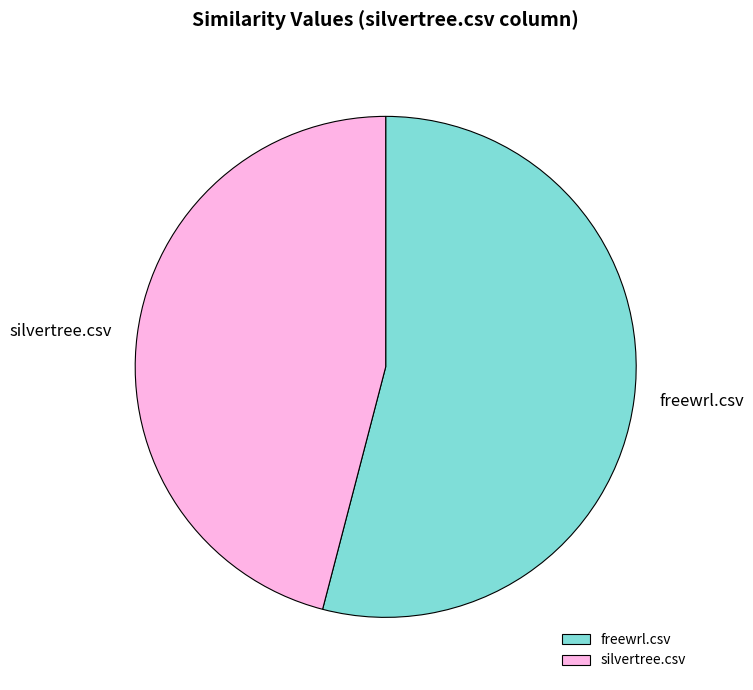

Is there a majority slice in this chart?

Yes